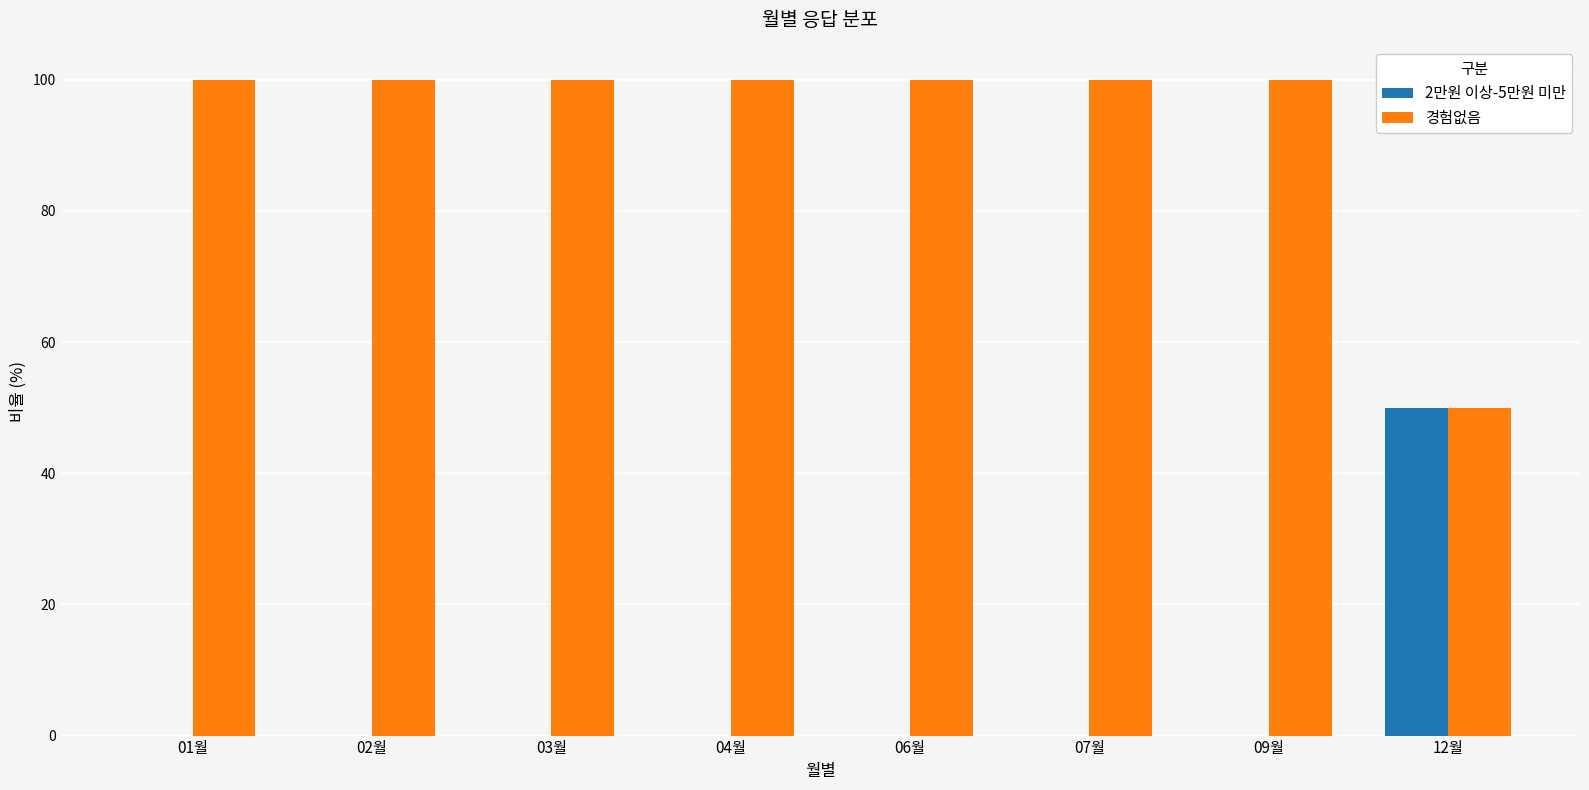

What is the sum of all 2만원 이상-5만원 미만 values?

50